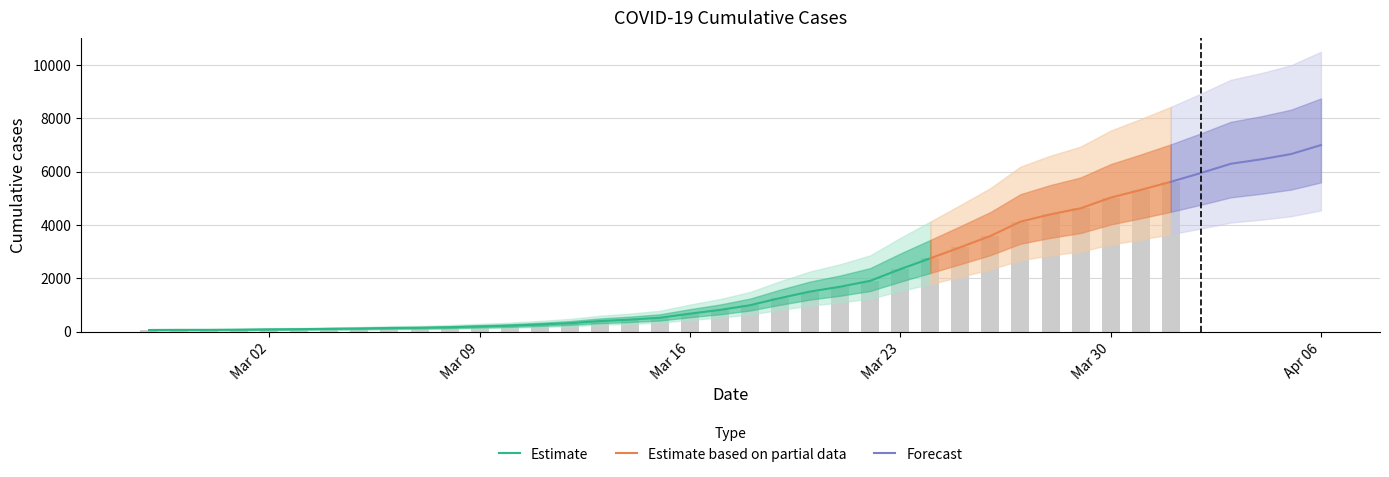

What is the average value?

2142